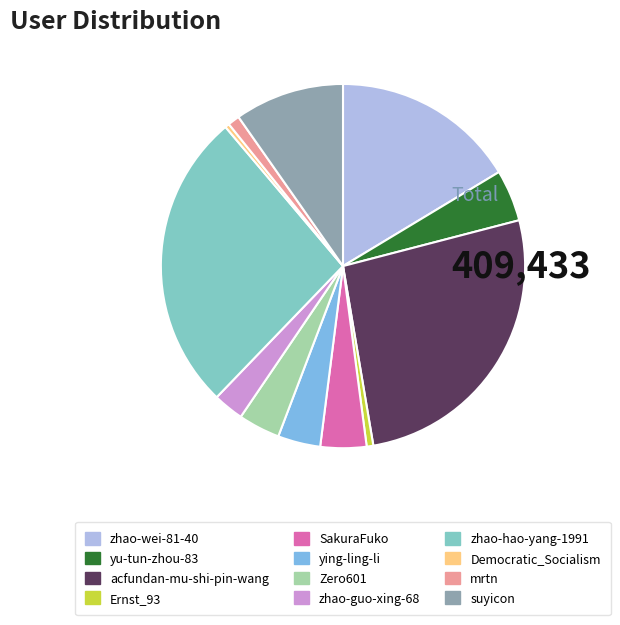

Is the sum of ying-ling-li and SakuraFuko greater than half?

No